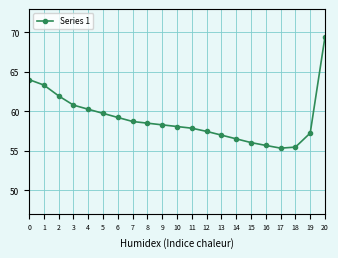

Which has a higher value, 7 or 18?

7